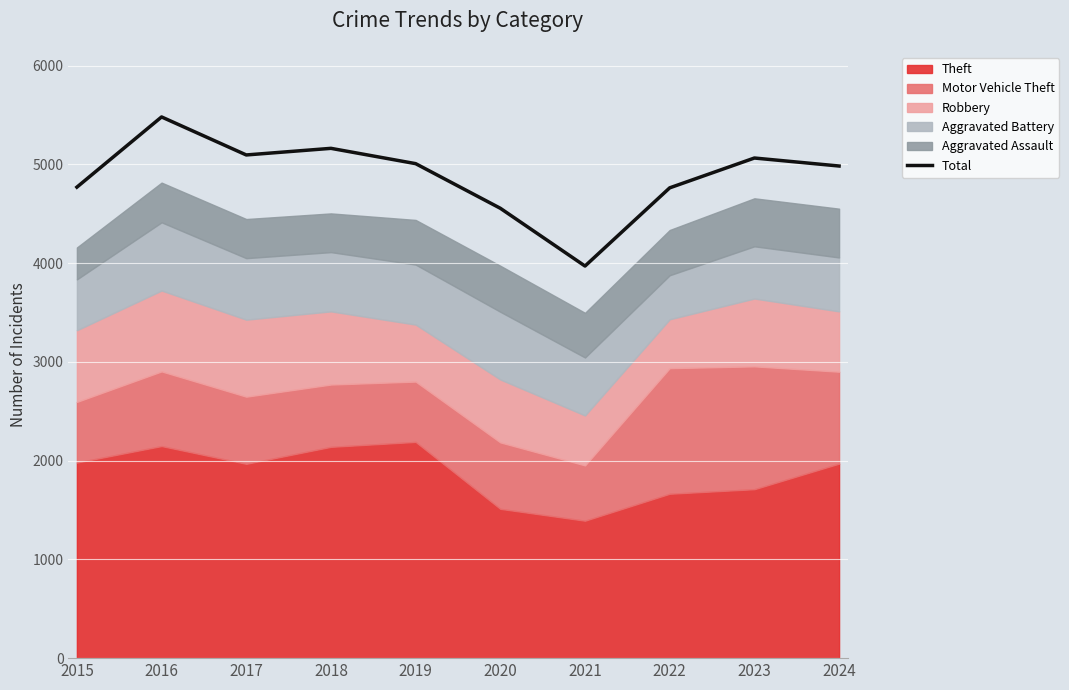

What is the sum of all values?

48857